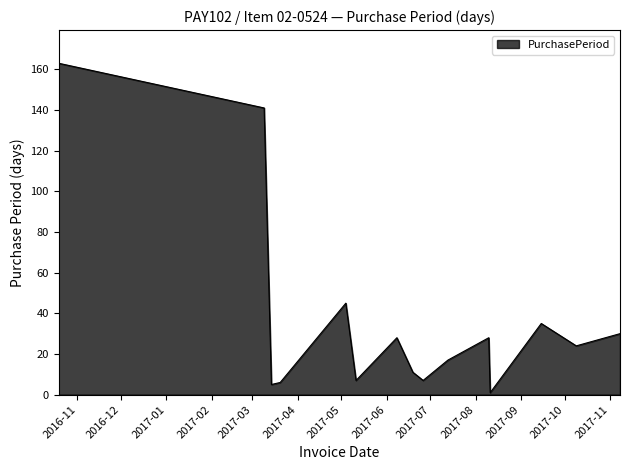

What is the difference between the maximum and minimum values?

162